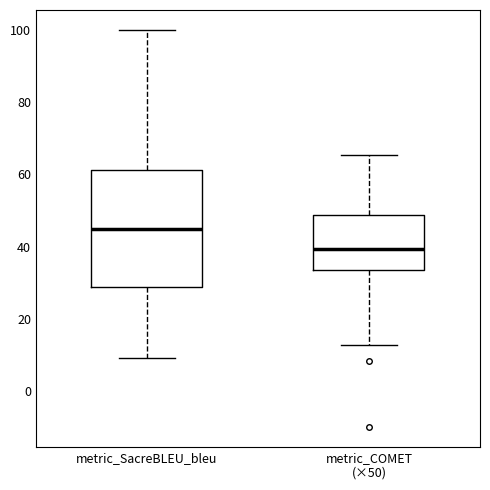

Where does the upper whisker of the box for metric_COMET (×50) end on the y-axis? The values are not printed on the chart, so give them approximately, as read against the axis.

66